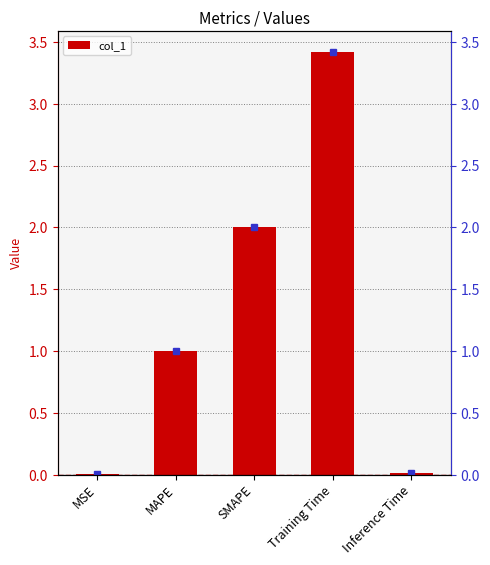

Is it true that the value at Inference Time is 0.0?

False